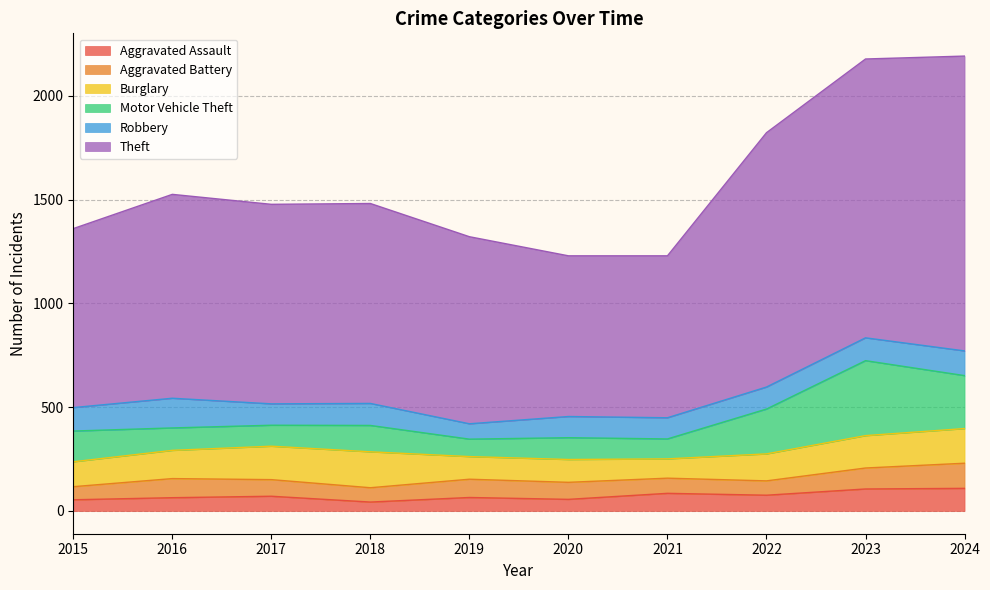

In Burglary, how many points are lower than both neighbors (excluding endpoints)?

2